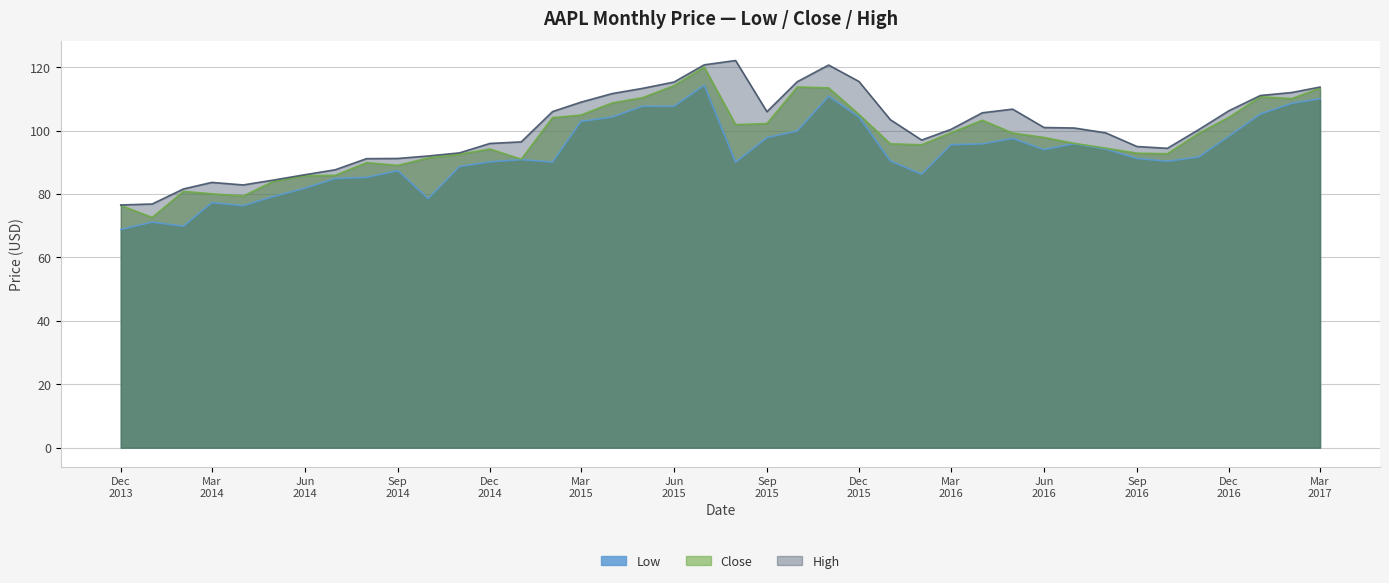

What is the label of the 17th point from the right?

2015-11-01